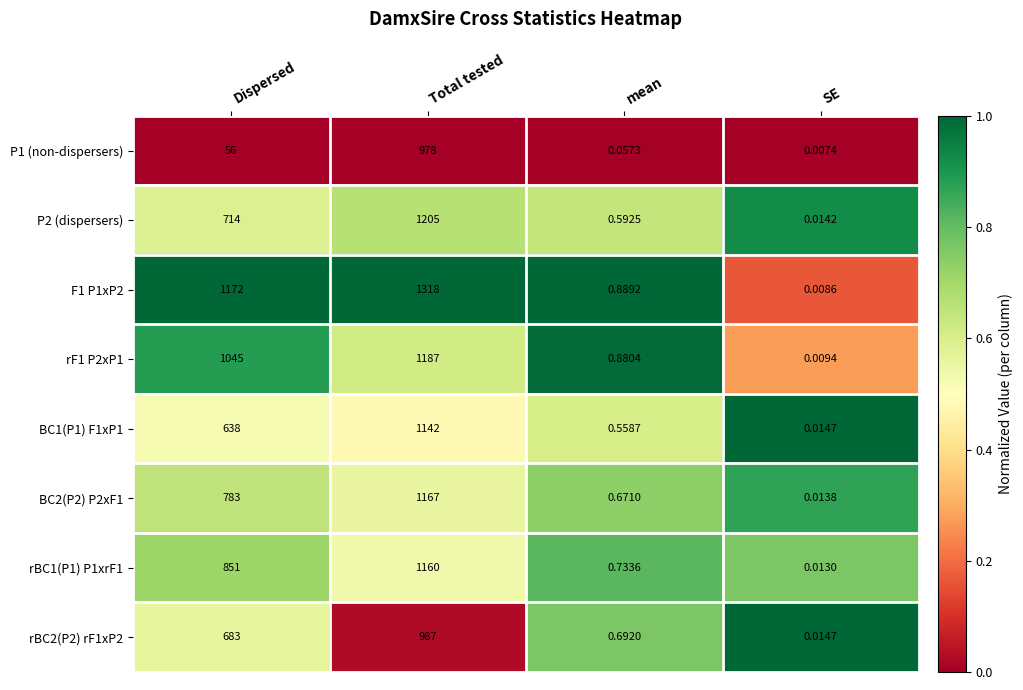

List the series in order of their peak value, lowest first.

P1 (non-dispersers), rBC2(P2) rF1xP2, BC1(P1) F1xP1, rBC1(P1) P1xrF1, BC2(P2) P2xF1, rF1 P2xP1, P2 (dispersers), F1 P1xP2